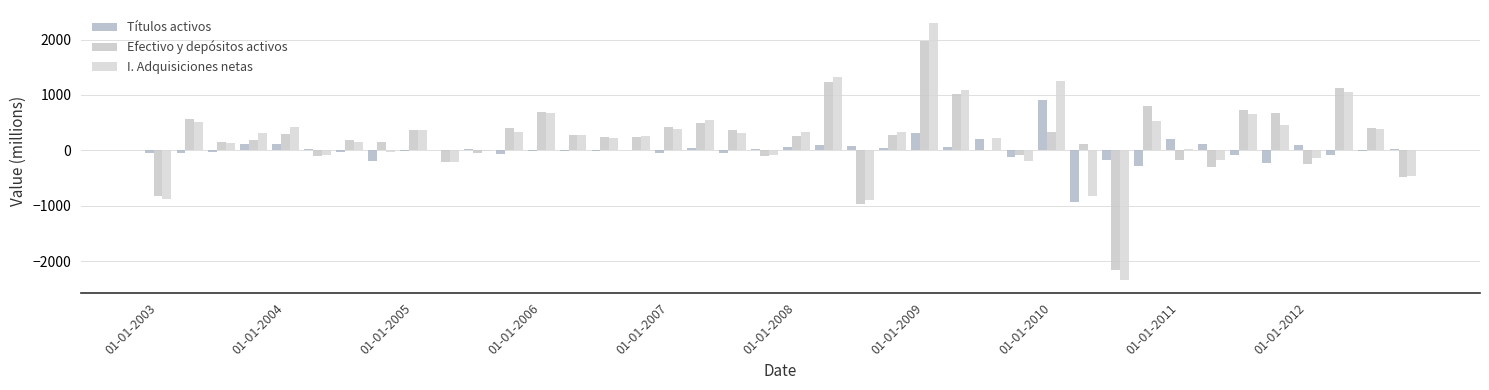

How many groups of bars are there?

40